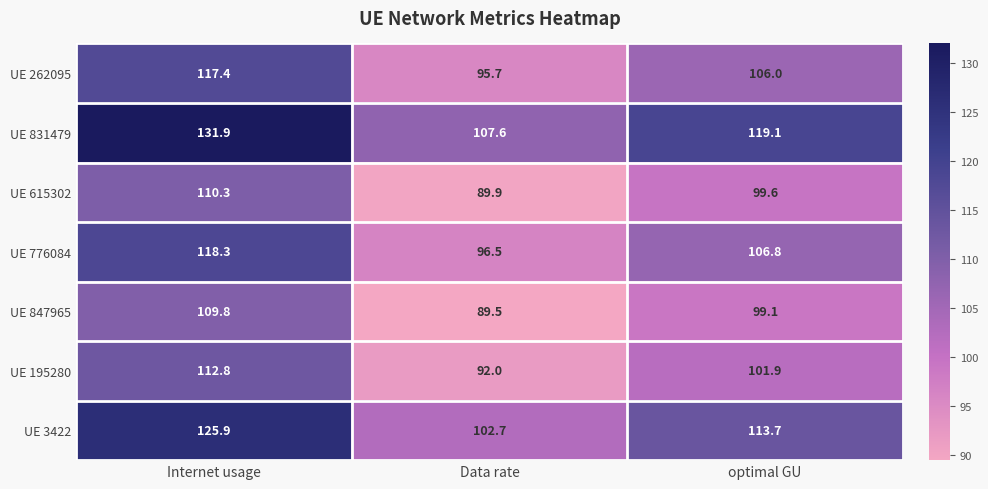

List the labels in order of UE 847965 value, largest first.

Internet usage, optimal GU, Data rate